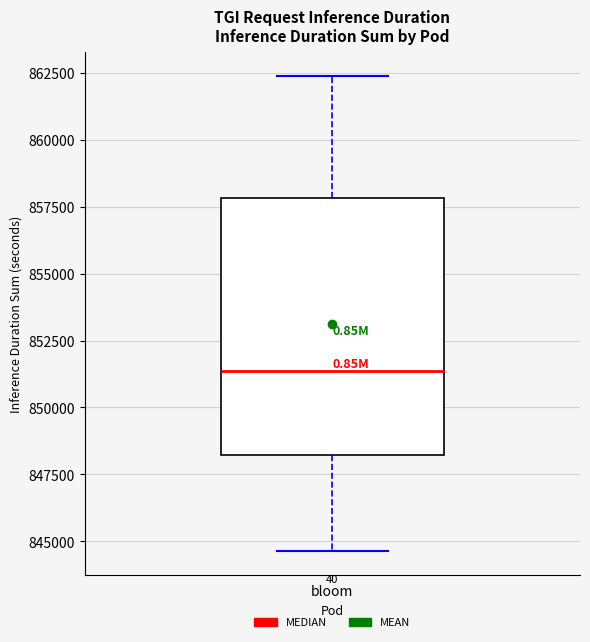

Read this box plot against the y-axis: the position of the median line, the range covered by the box, and the ends of both whiskers. The values are not printed on the chart, so give them approximately, as read against the axis.

median 851500, box 848000 to 858000, whiskers 844500 to 862500